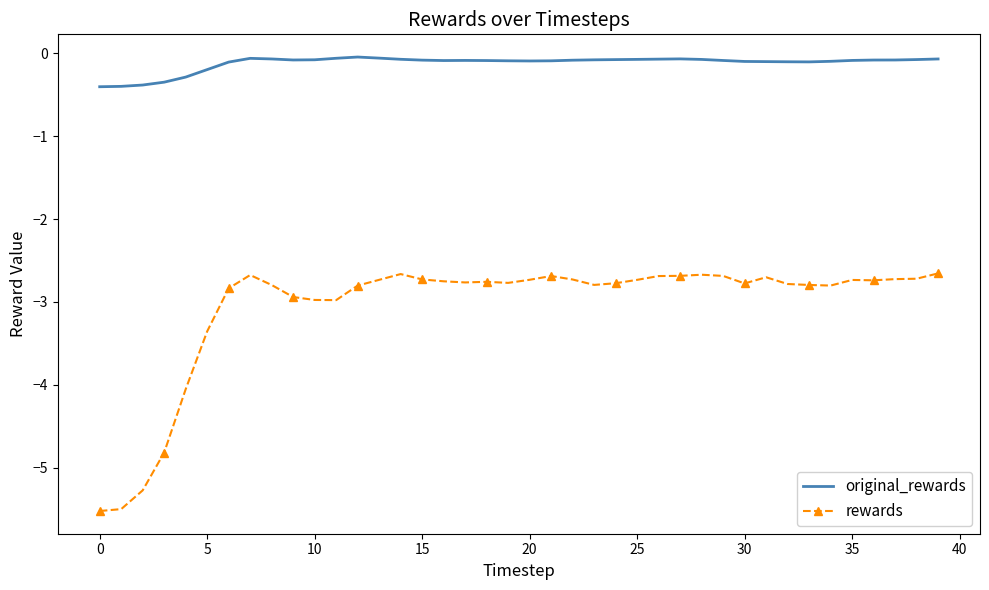

Which series has the largest total across all categories?

original_rewards